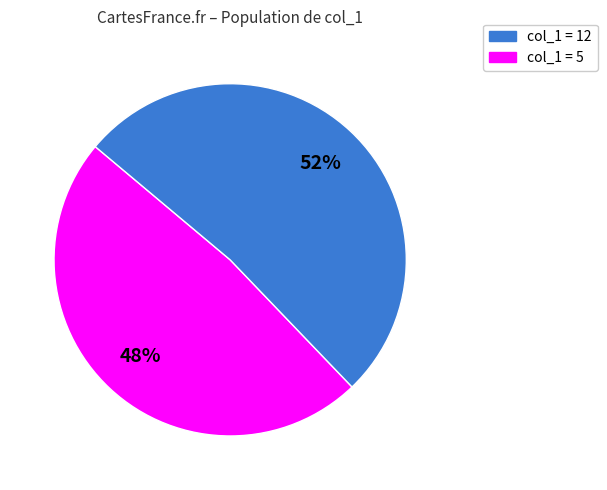

Does any single category account for the majority?

Yes